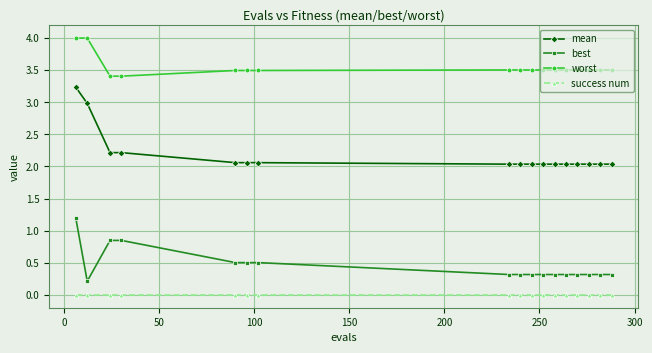

Which series has the largest total across all categories?

worst